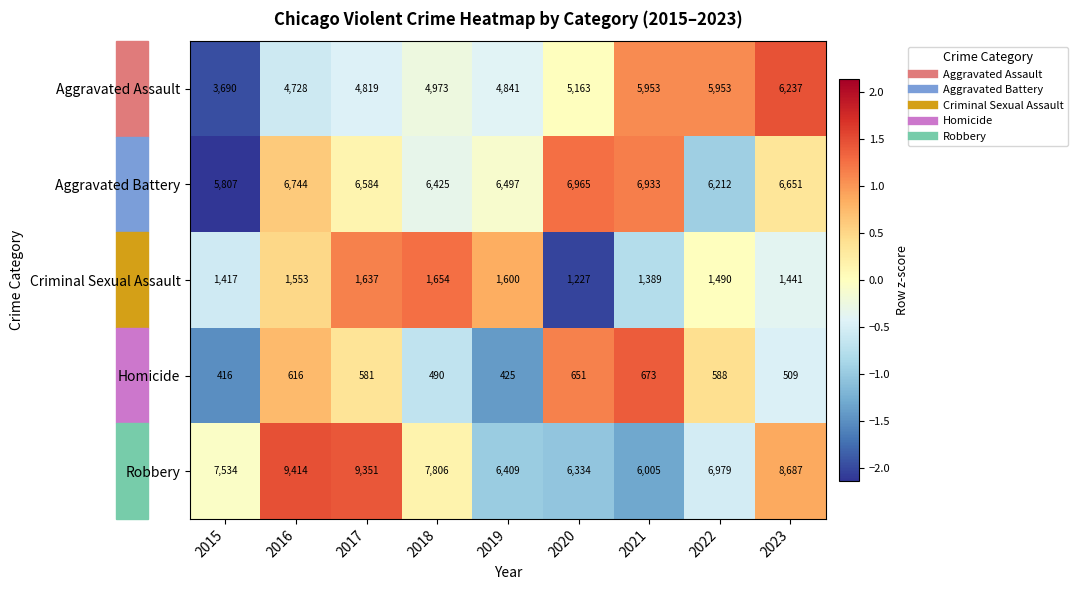

At which label does Criminal Sexual Assault reach its peak?

2018